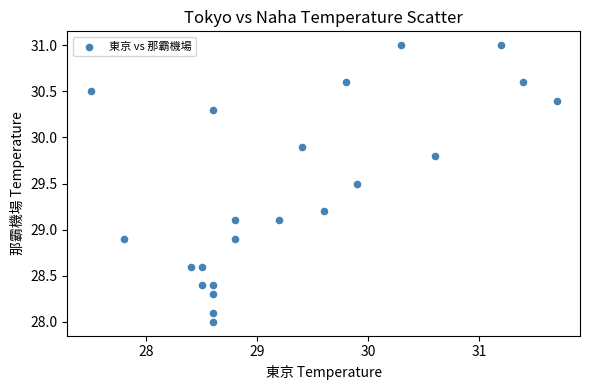

What is the range of Y values (max minus min)?

3.0